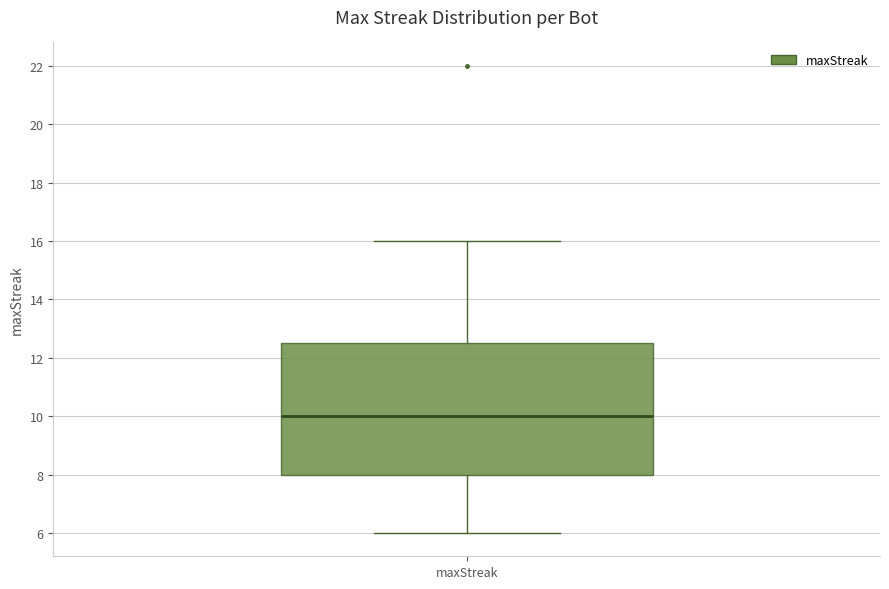

Transcribe this box plot: give where the median line is, the range the box spans, and where the two whiskers end, as read against the y-axis. The values are not printed on the chart, so give them approximately, as read against the axis.

median 10.0, box 8.0 to 12.6, whiskers 6.0 to 16.0